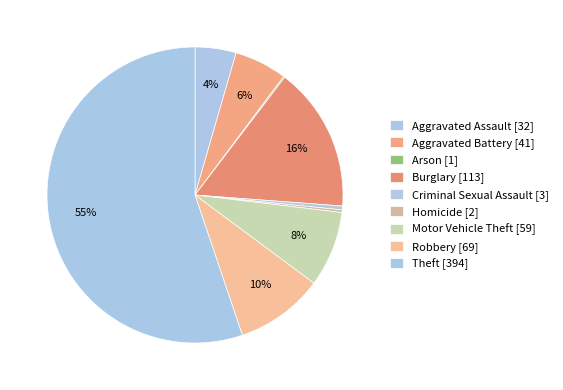

What is the ratio of the value at Aggravated Assault to the value at Homicide?

16.0